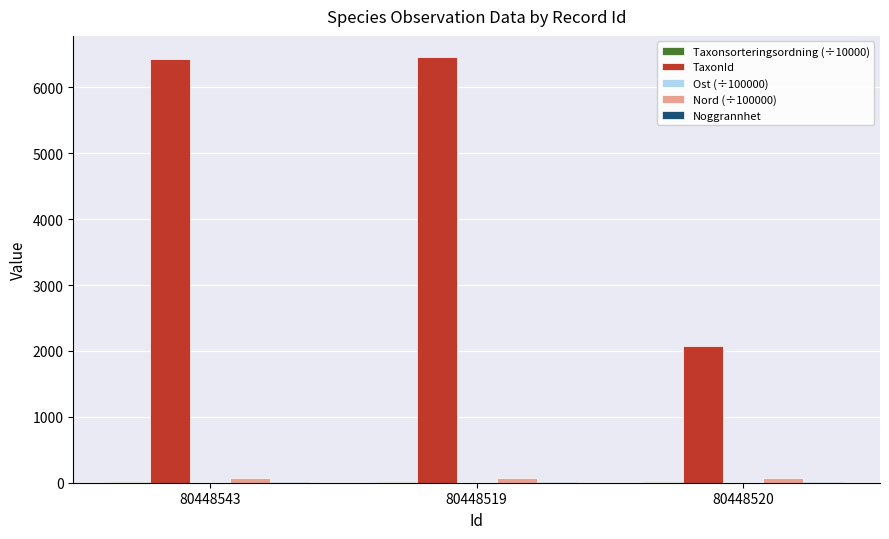

What is the greatest value displayed?

6458.0